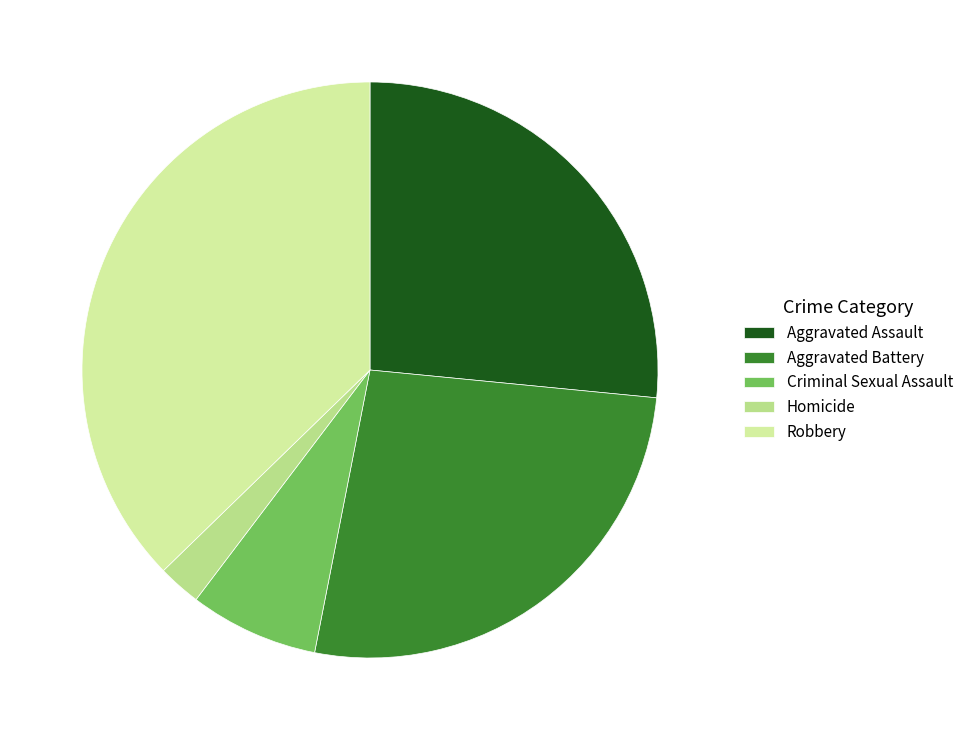

What percentage is the Homicide slice, to the nearest percent?

2%